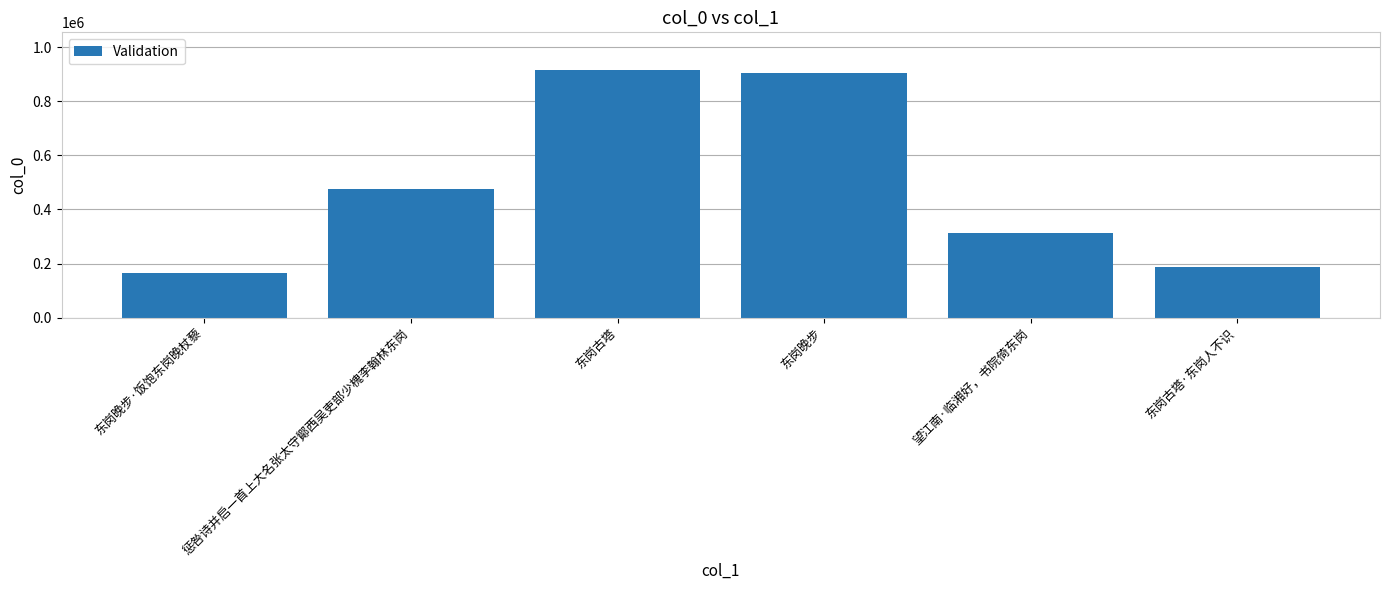

Is it true that the value at 东岗古塔 is 917893?

True